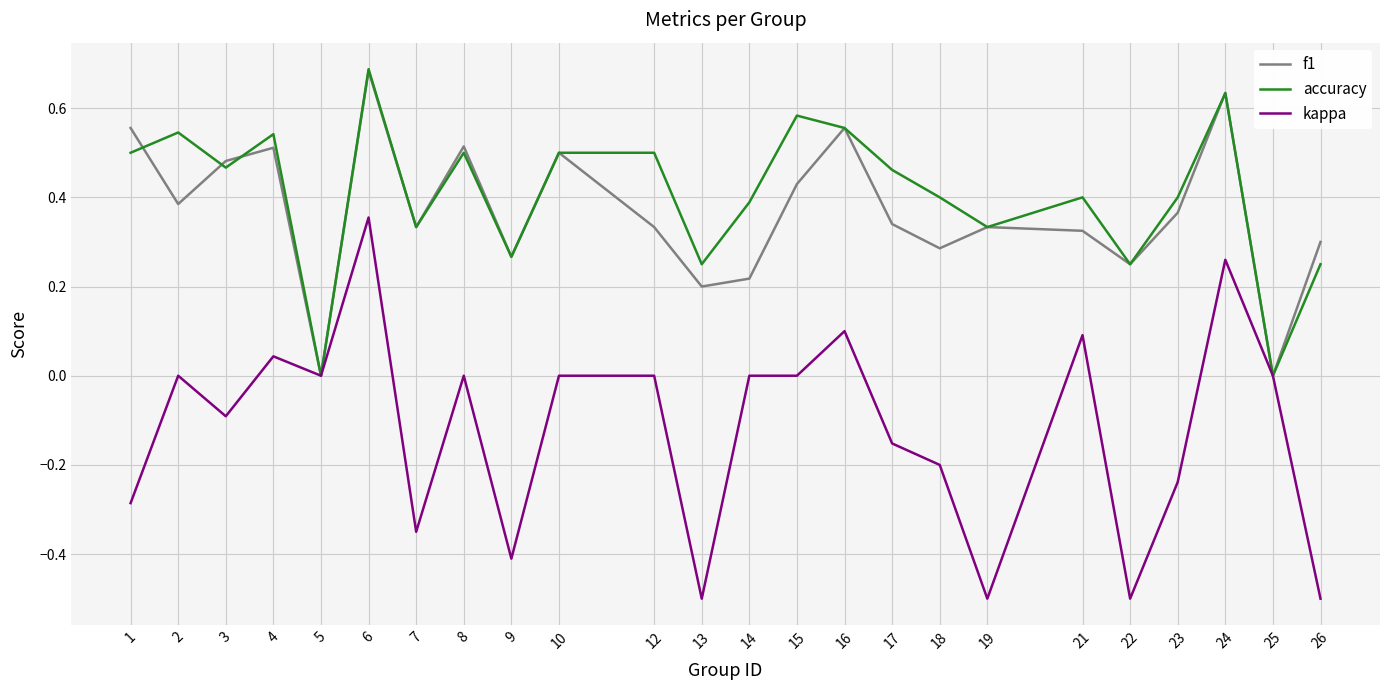

Which category has the highest value across all series?

6